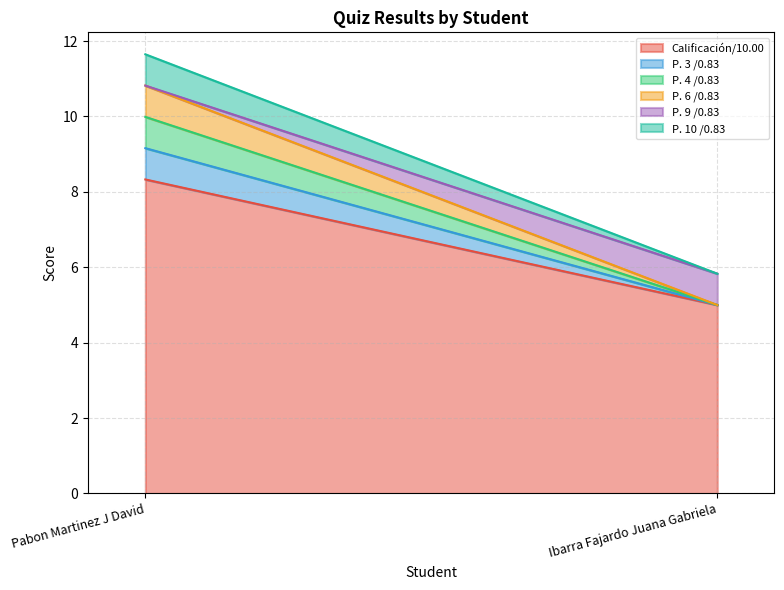

What is the average value of the Calificación/10.00 series?

6.7